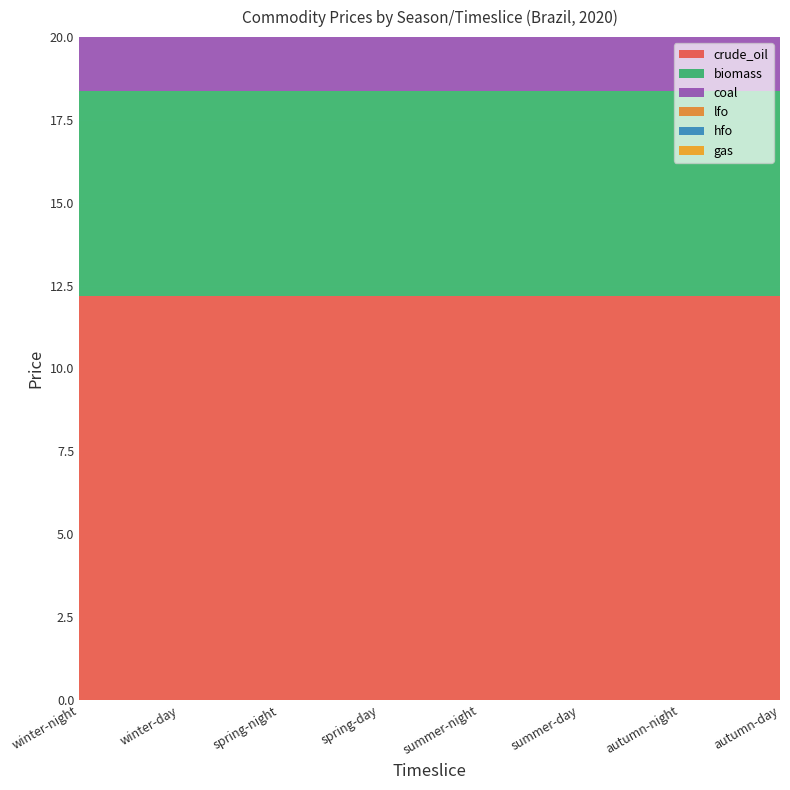

Reading left to right, list all the values displayed in this chart.

crude_oil: winter-night=12.2	winter-day=12.2	spring-night=12.2	spring-day=12.2	summer-night=12.2	summer-day=12.2	autumn-night=12.2	autumn-day=12.2
biomass: winter-night=6.2	winter-day=6.2	spring-night=6.2	spring-day=6.2	summer-night=6.2	summer-day=6.2	autumn-night=6.2	autumn-day=6.2
coal: winter-night=3.5	winter-day=3.5	spring-night=3.5	spring-day=3.5	summer-night=3.5	summer-day=3.5	autumn-night=3.5	autumn-day=3.5
lfo: winter-night=14.8	winter-day=14.8	spring-night=14.8	spring-day=14.8	summer-night=14.8	summer-day=14.8	autumn-night=14.8	autumn-day=14.8
hfo: winter-night=8.9	winter-day=8.9	spring-night=8.9	spring-day=8.9	summer-night=8.9	summer-day=8.9	autumn-night=8.9	autumn-day=8.9
gas: winter-night=4.7	winter-day=4.7	spring-night=4.7	spring-day=4.7	summer-night=4.7	summer-day=4.7	autumn-night=4.7	autumn-day=4.7